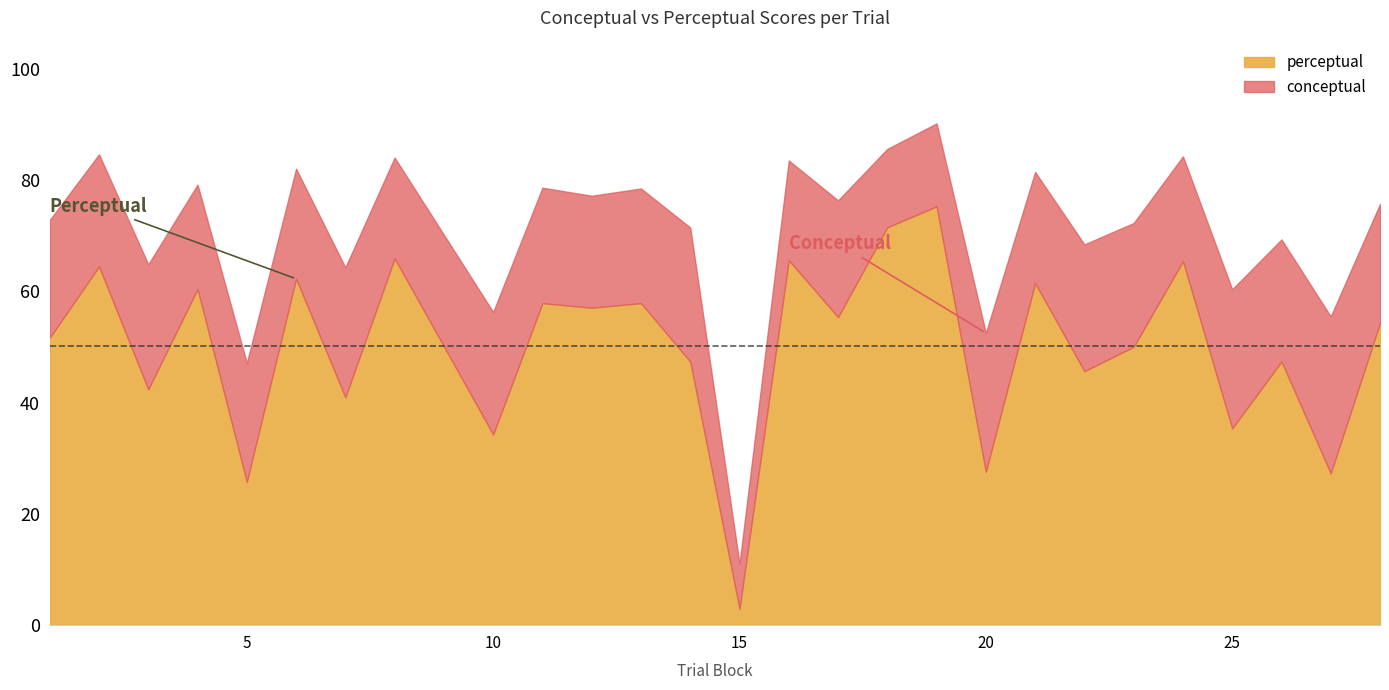

Between 14 and 23, which is larger?

23